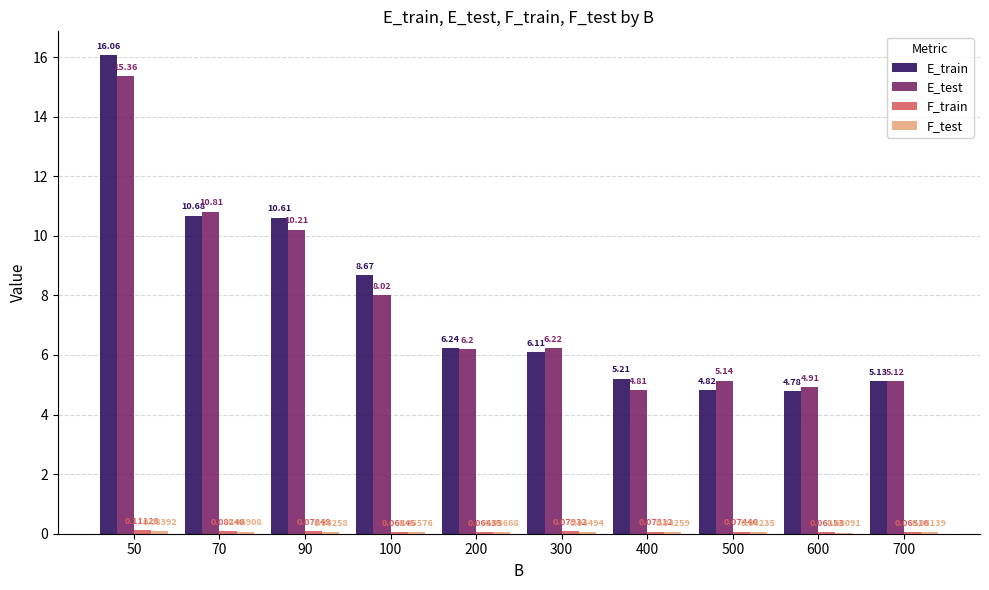

Between 50 and 700, which series saw the biggest shift?

E_train